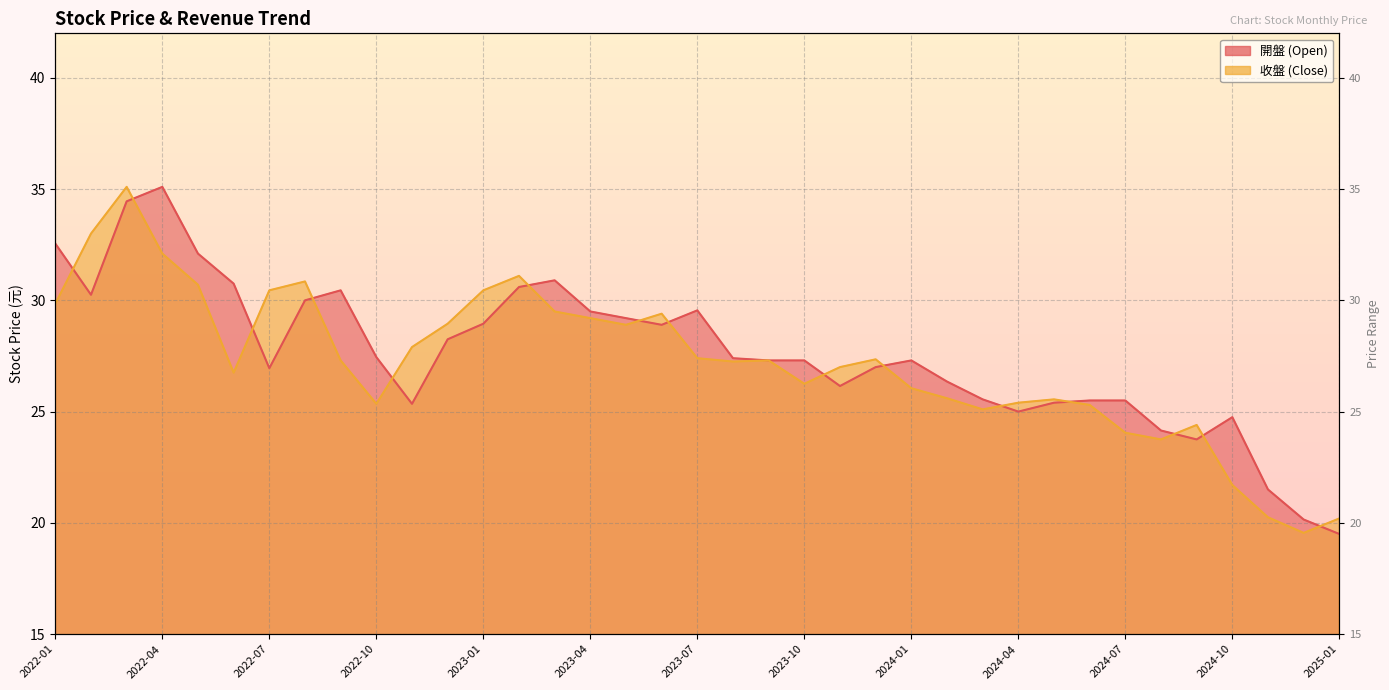

Which series has the widest spread of values?

開盤